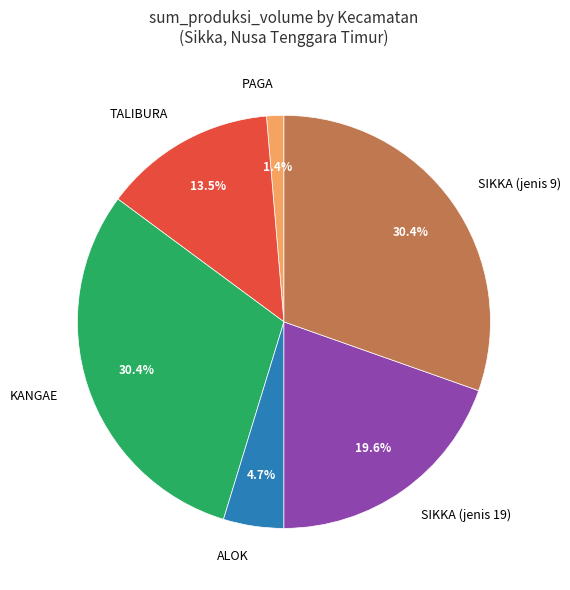

What is the smallest slice in the pie chart?

PAGA